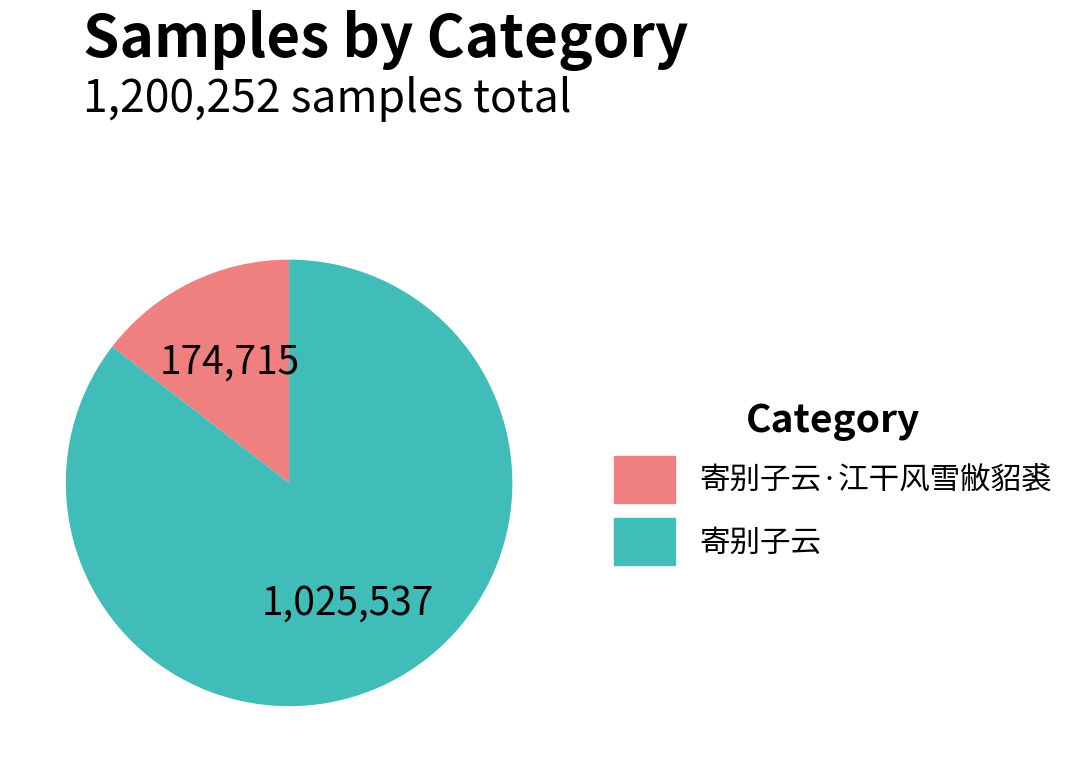

Which category accounts for the majority?

寄别子云